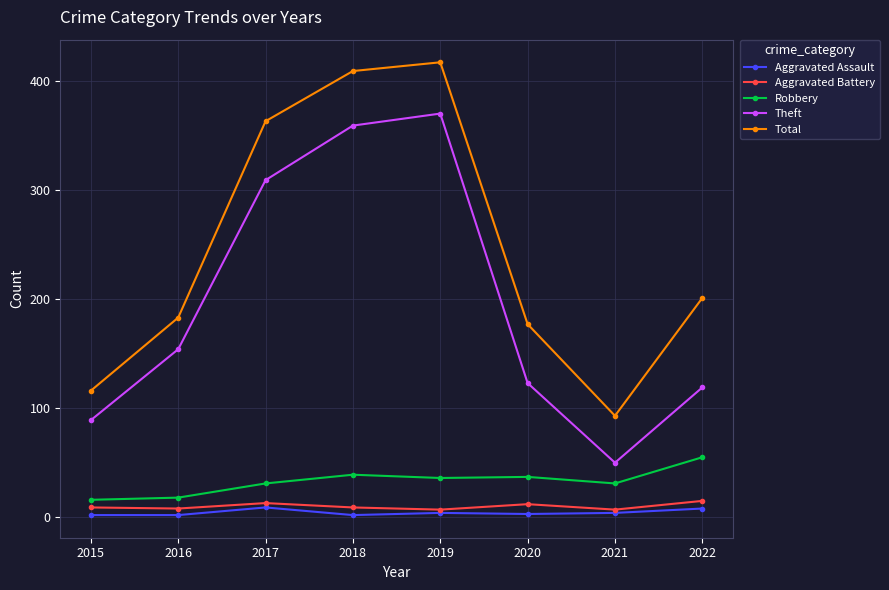

True or false: Aggravated Battery and Total cross at least once.

False